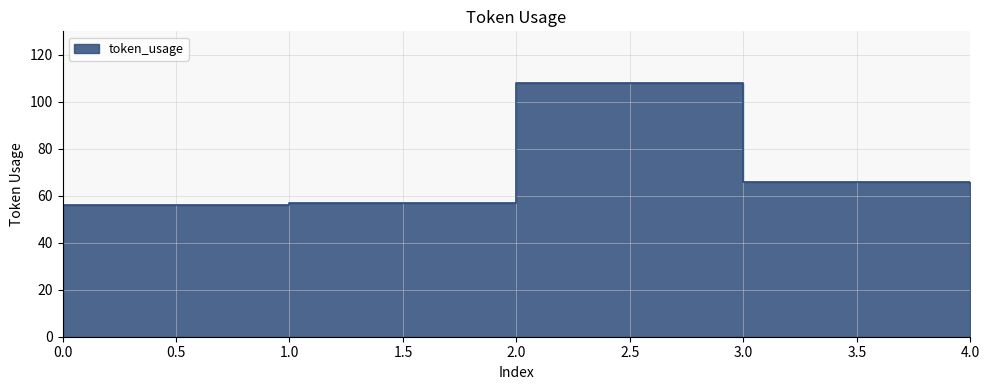

Where does the data first go above 65?

2